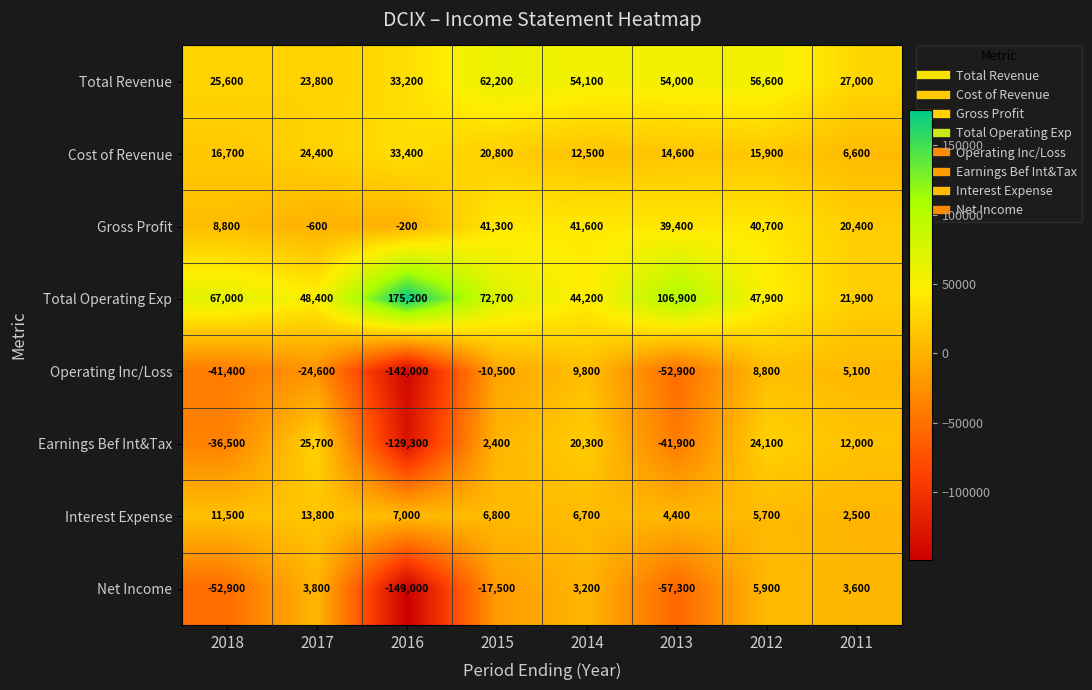

True or false: Total Revenue has a value of 29916 at 2013.

False